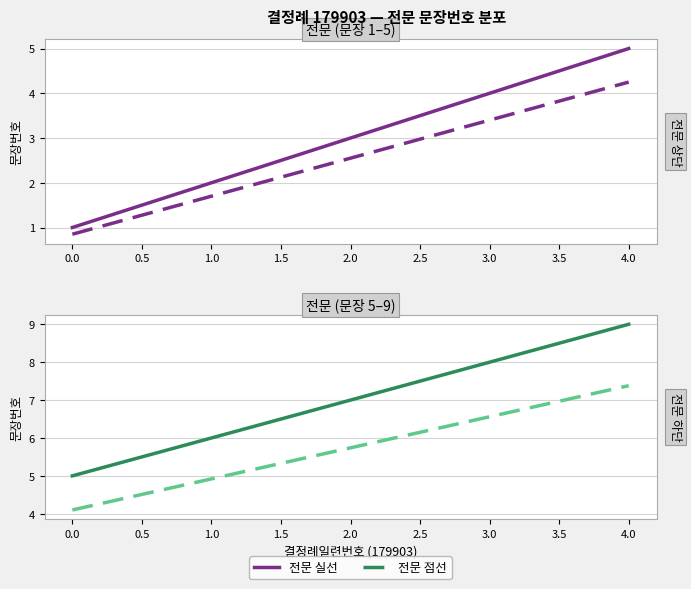

Which series has the largest range (max minus min)?

전문 실선